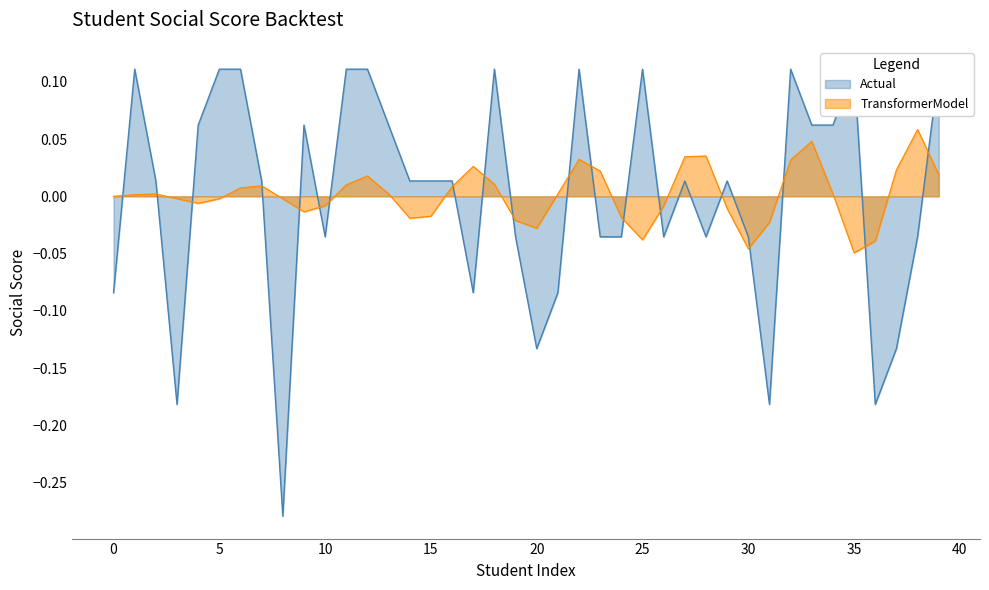

Rank the categories by value from lowest to highest.

8, 3, 31, 36, 20, 37, 0, 17, 21, 10, 19, 23, 24, 26, 28, 30, 38, 2, 7, 14, 15, 16, 27, 29, 4, 9, 13, 33, 34, 1, 5, 6, 11, 12, 18, 22, 25, 32, 35, 39